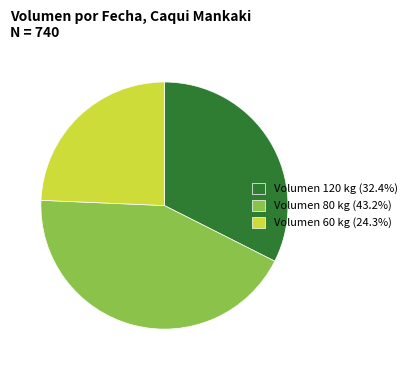

Is there a majority slice in this chart?

No